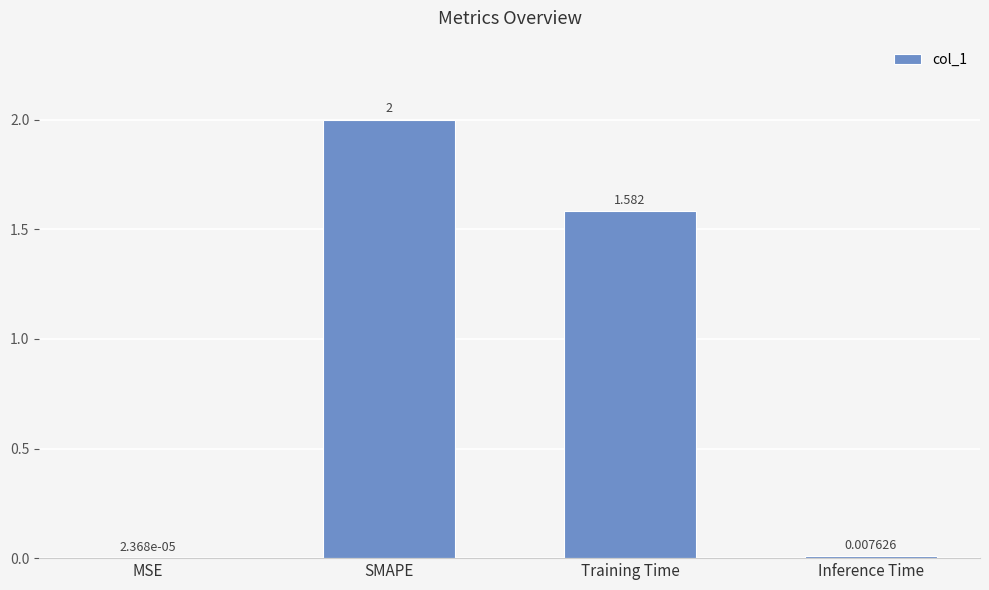

Which has a higher value, SMAPE or Inference Time?

SMAPE